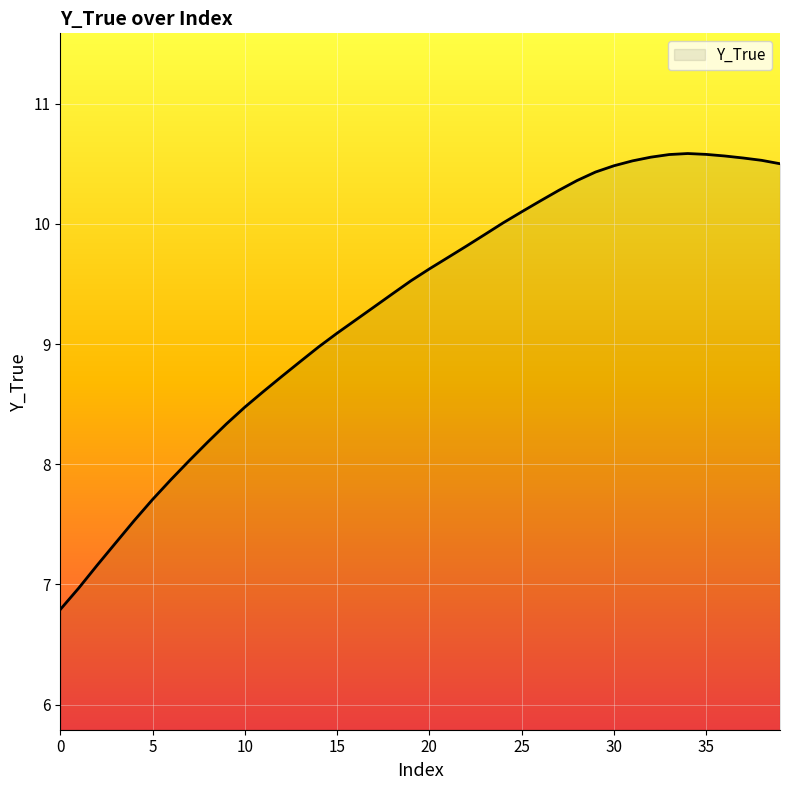

What is the greatest value displayed?

10.6